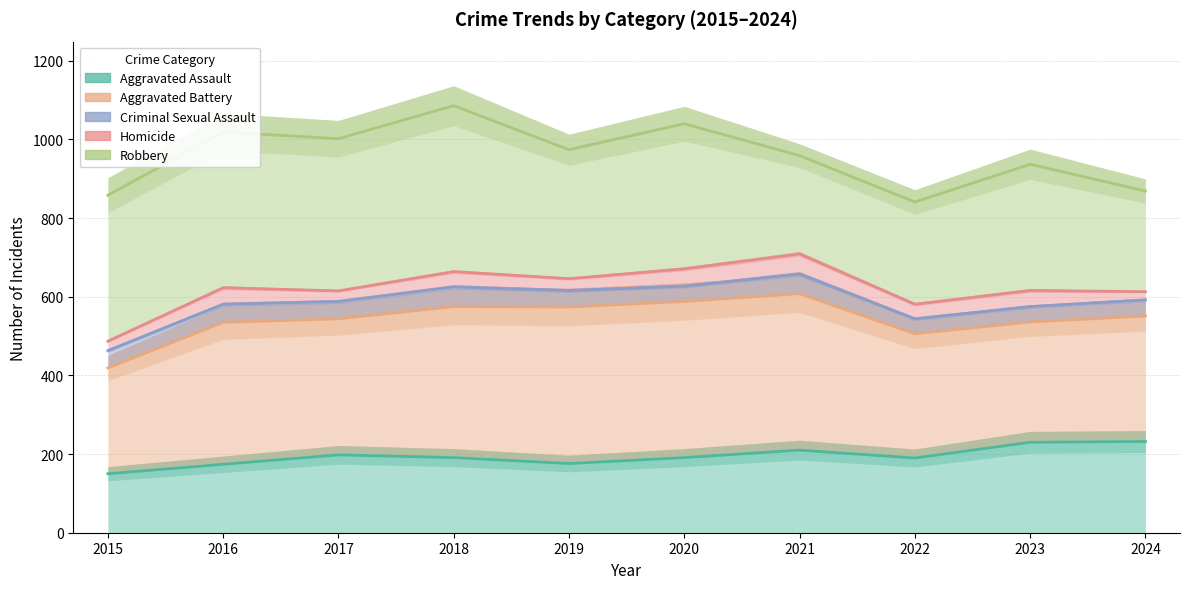

True or false: Aggravated Battery has a value of 419 at 2015.

True